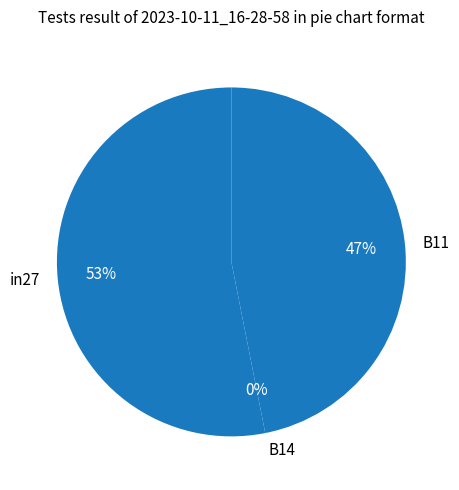

The B11 slice represents 47% of the pie. True or false?

True